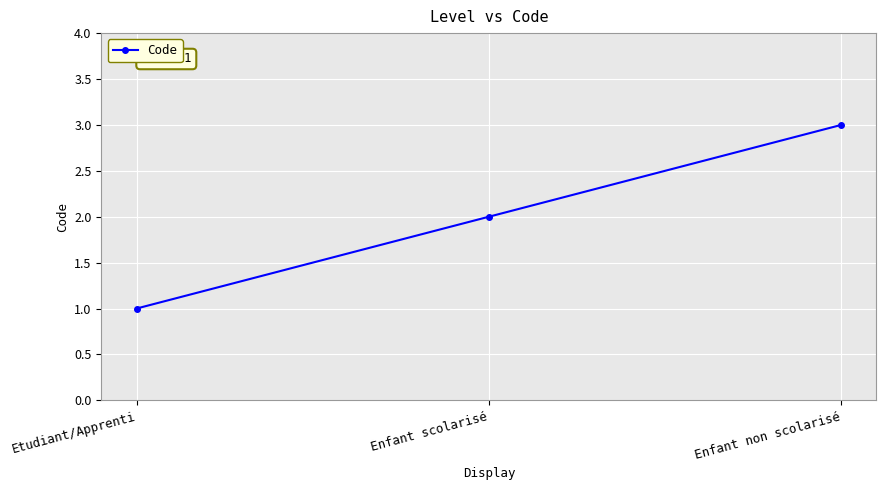

What is the maximum value shown in the chart?

3